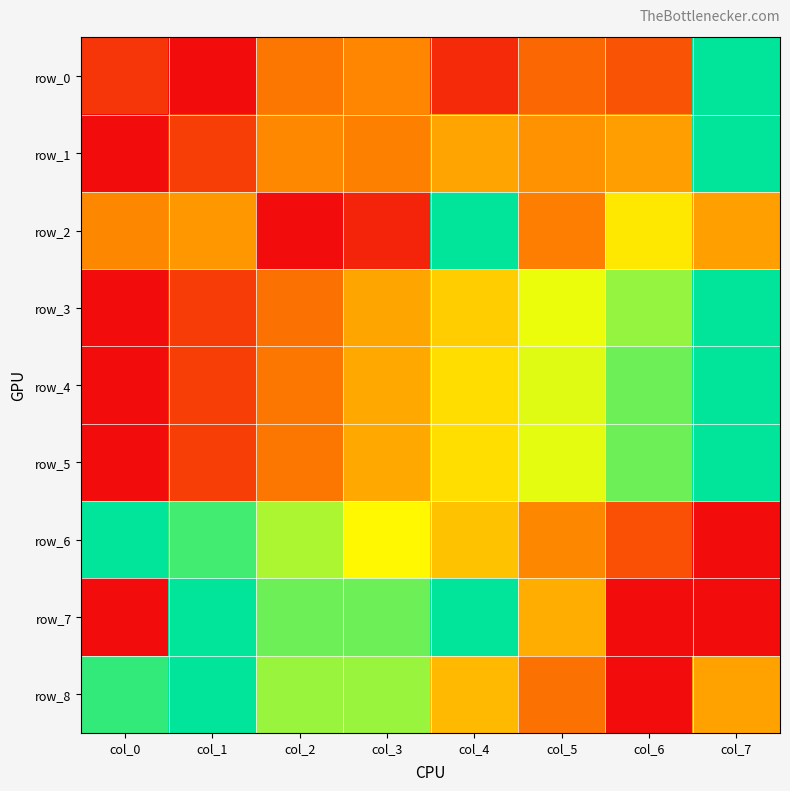

The value of row_8 at col_0 is 1.5. True or false?

False